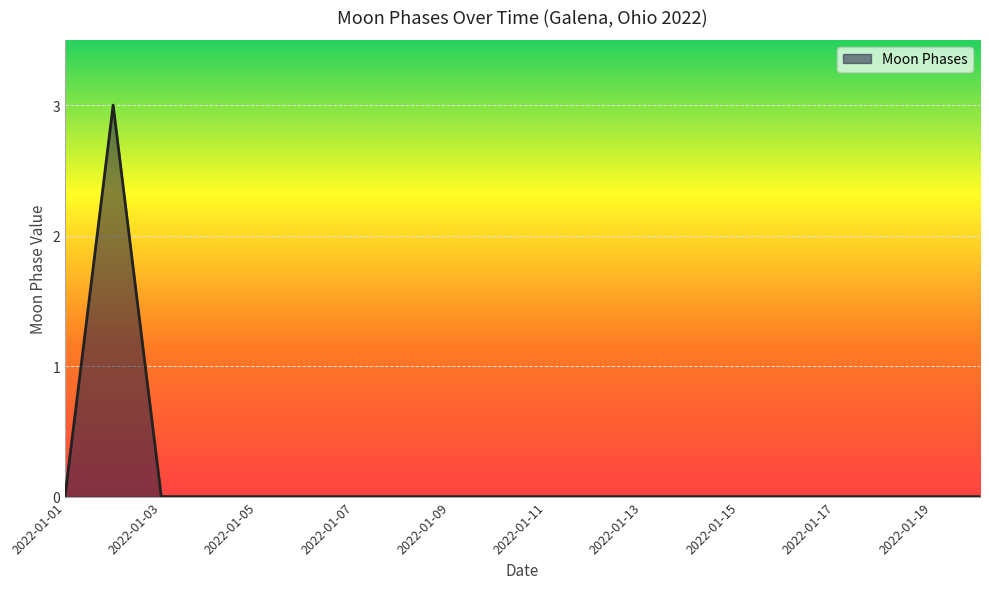

Reading right to left, list all the values displayed in this chart.

0	0	0	0	0	0	0	0	0	0	0	0	0	0	0	0	0	0	3	0